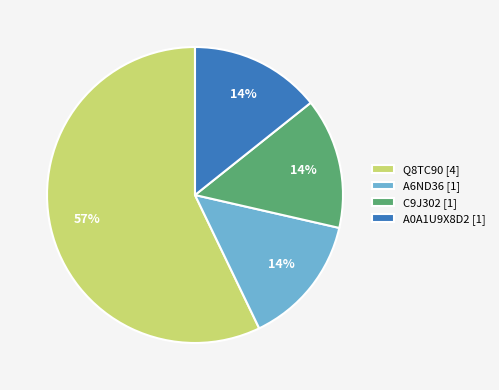

Is the sum of C9J302 [1] and A0A1U9X8D2 [1] greater than half?

No